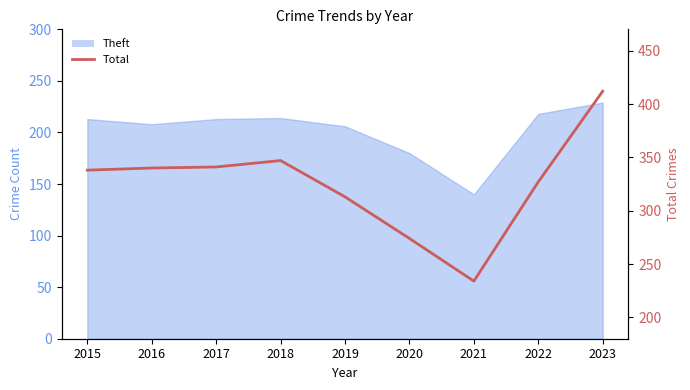

Rank the categories by value from highest to lowest.

2023, 2018, 2017, 2016, 2015, 2022, 2019, 2020, 2021